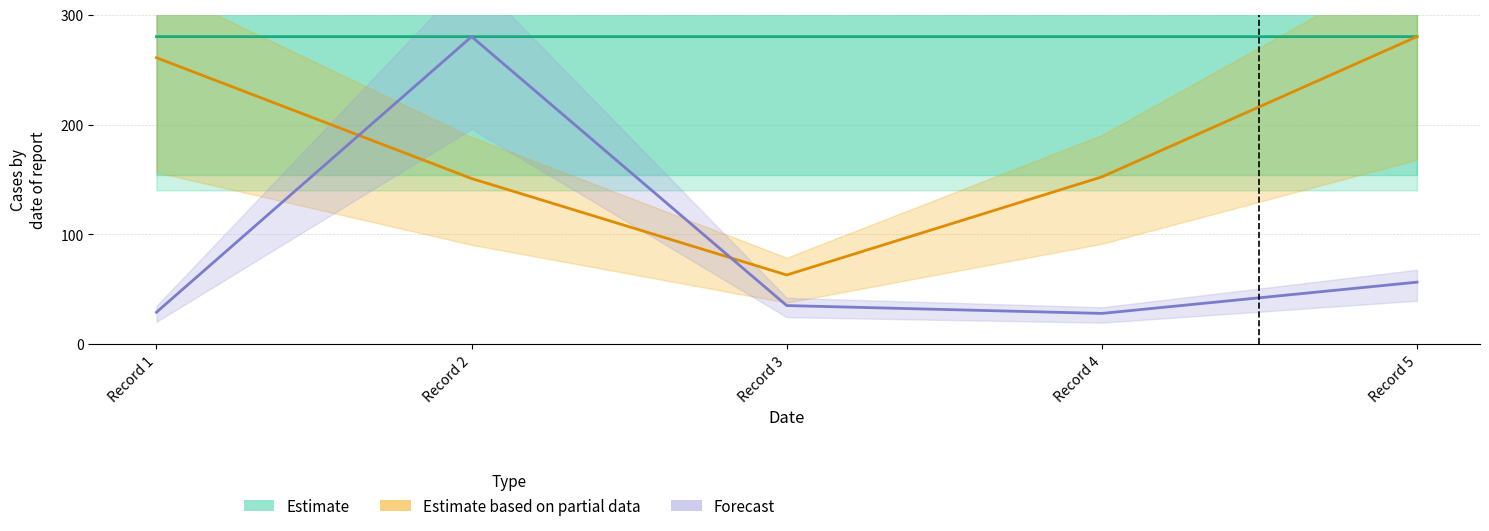

How many lines are shown in the chart?

3